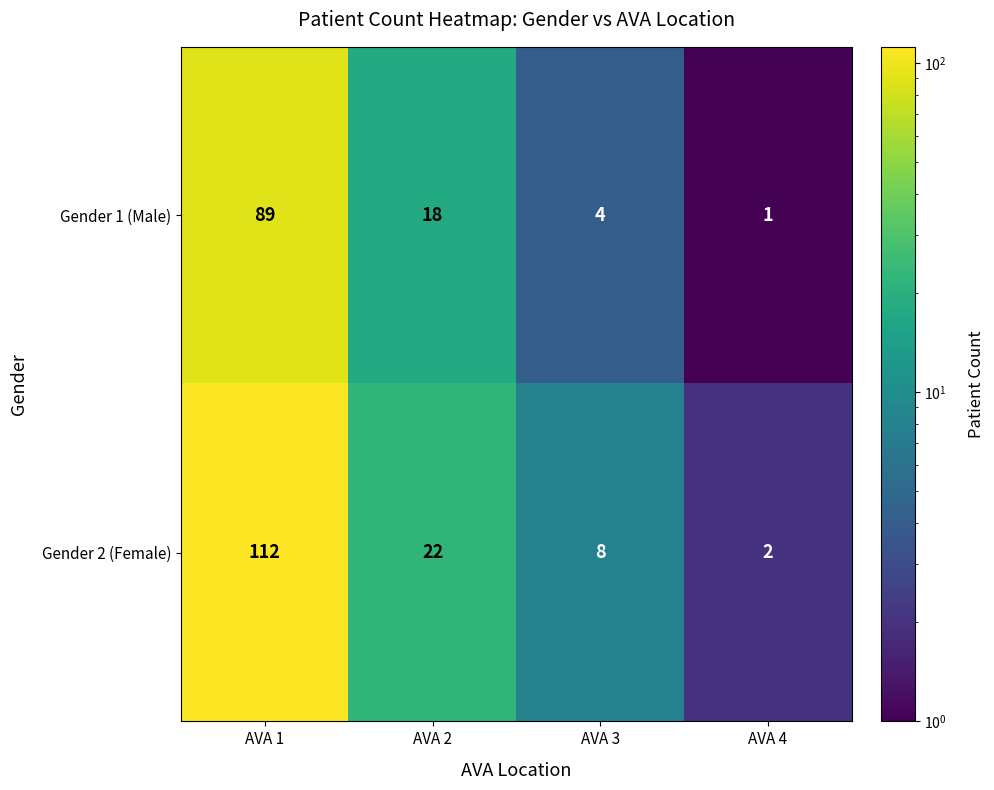

What is the sum of the Gender 2 (Female) values at AVA 1 and AVA 4?

114